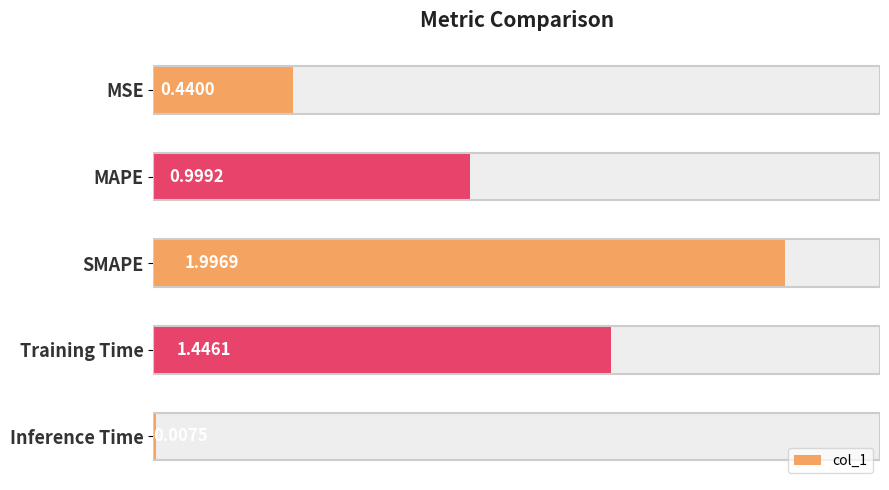

What is the sum of the values at MAPE and Training Time?

2.4